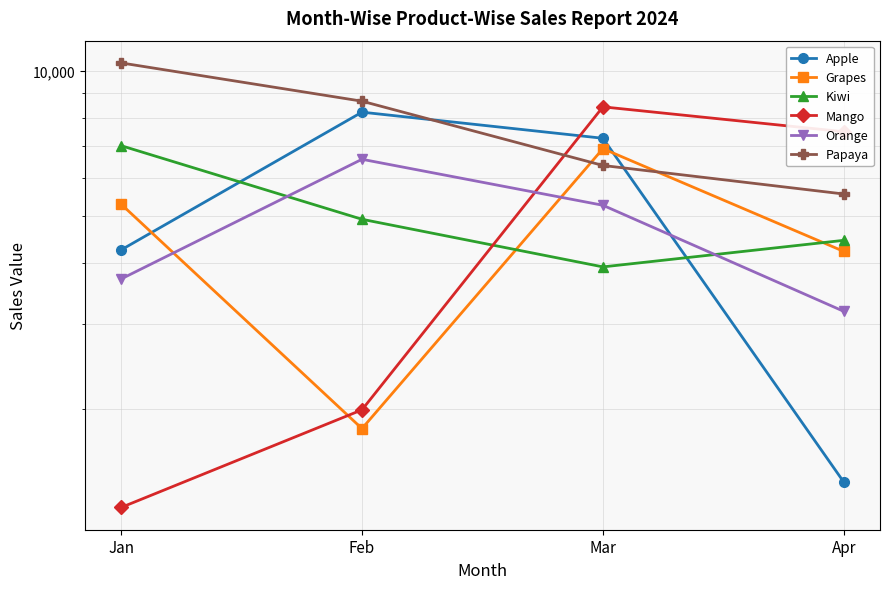

In Grapes, how many points are higher than both neighbors (excluding endpoints)?

1